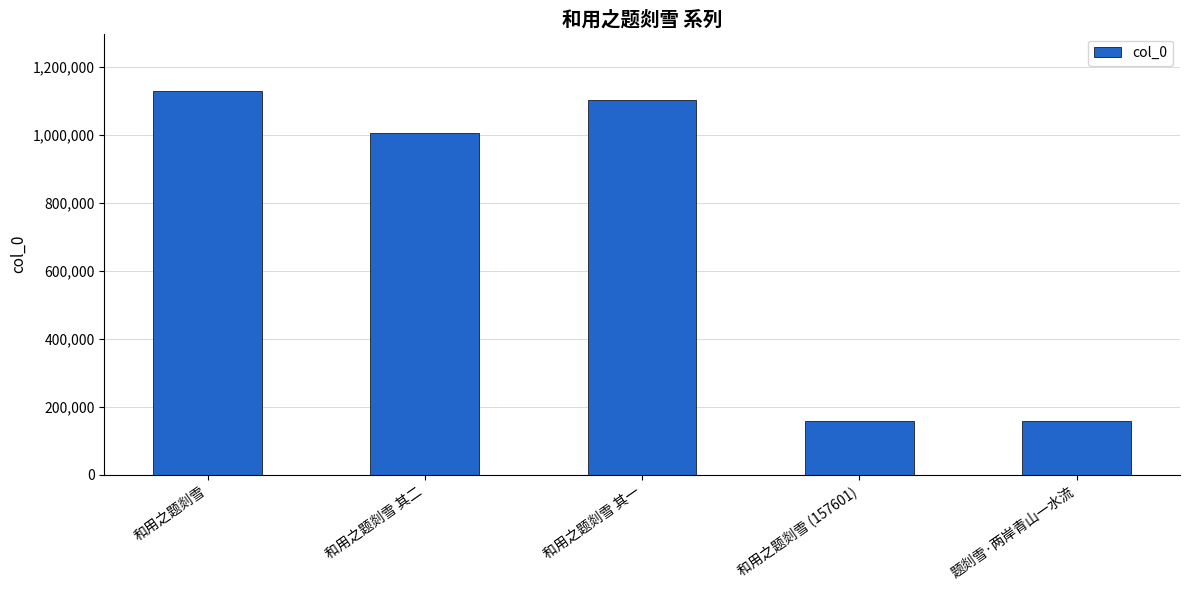

What is the greatest value displayed?

1128351